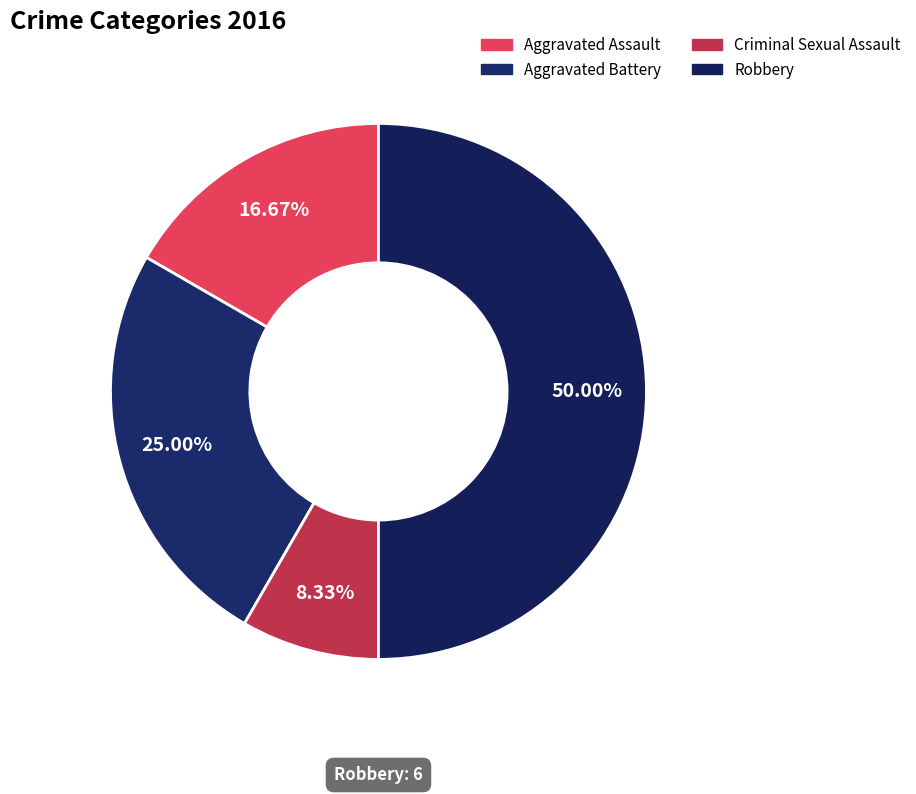

To the nearest percent, what is the combined percentage of Robbery and Aggravated Battery?

75%